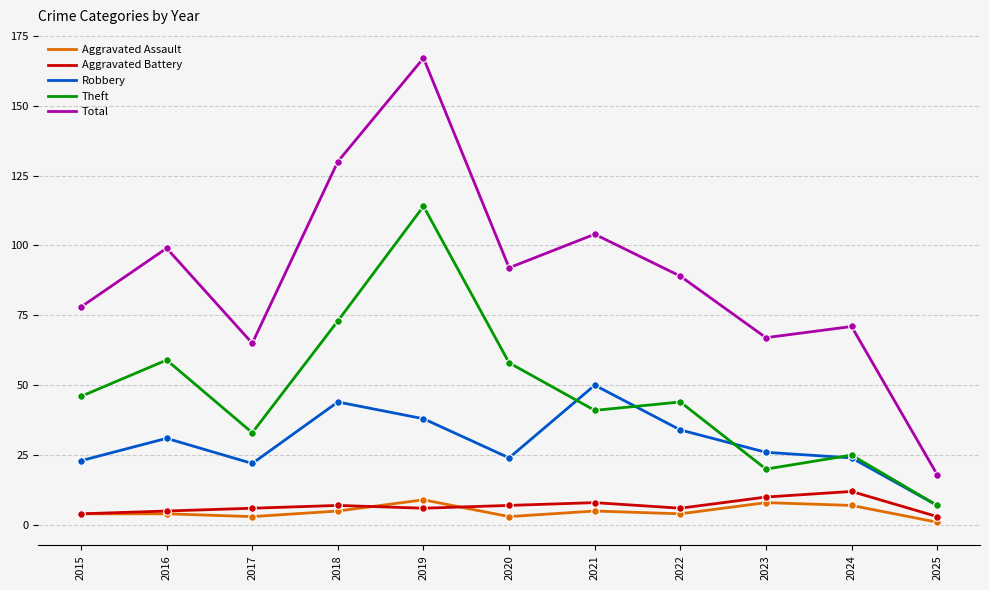

At which category is the sum across all series the highest?

2019